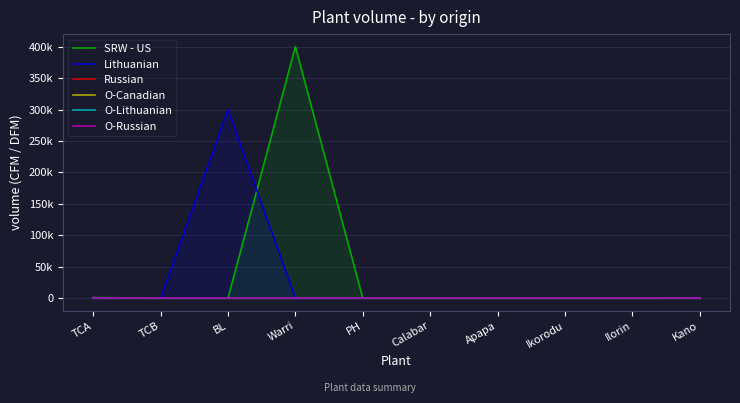

The Russian series shows 0 at BL. True or false?

True